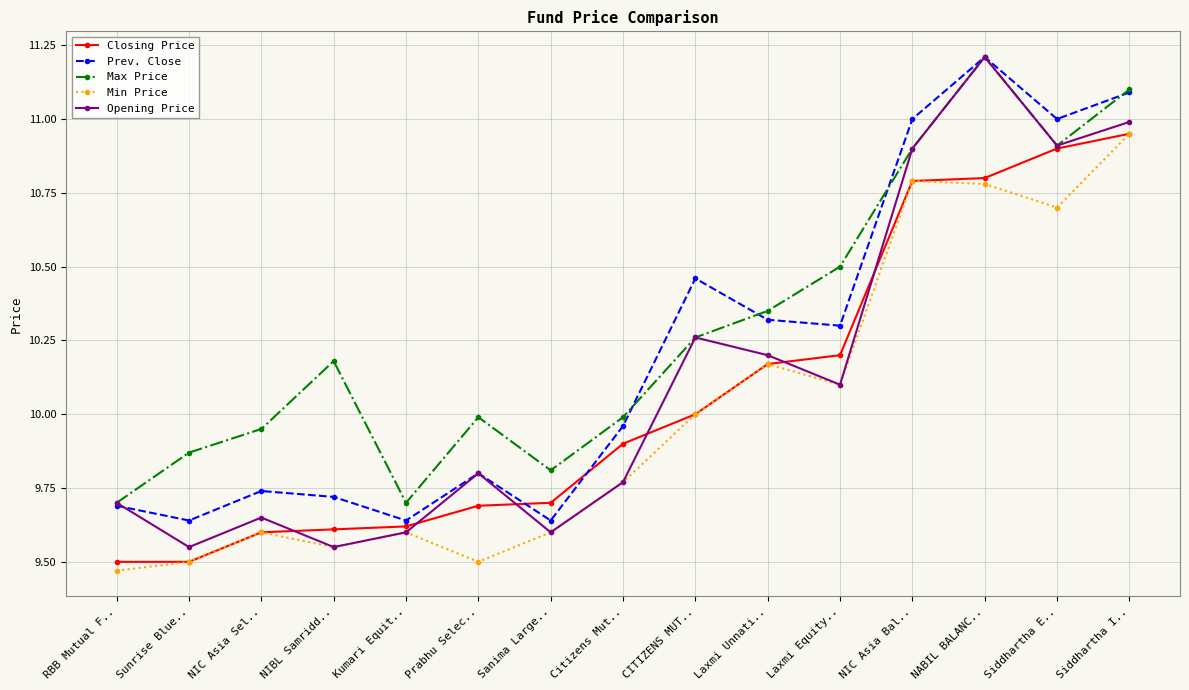

Is the value of Min Price at Kumari Equit.. greater than the value of Prev. Close at Kumari Equit..?

No